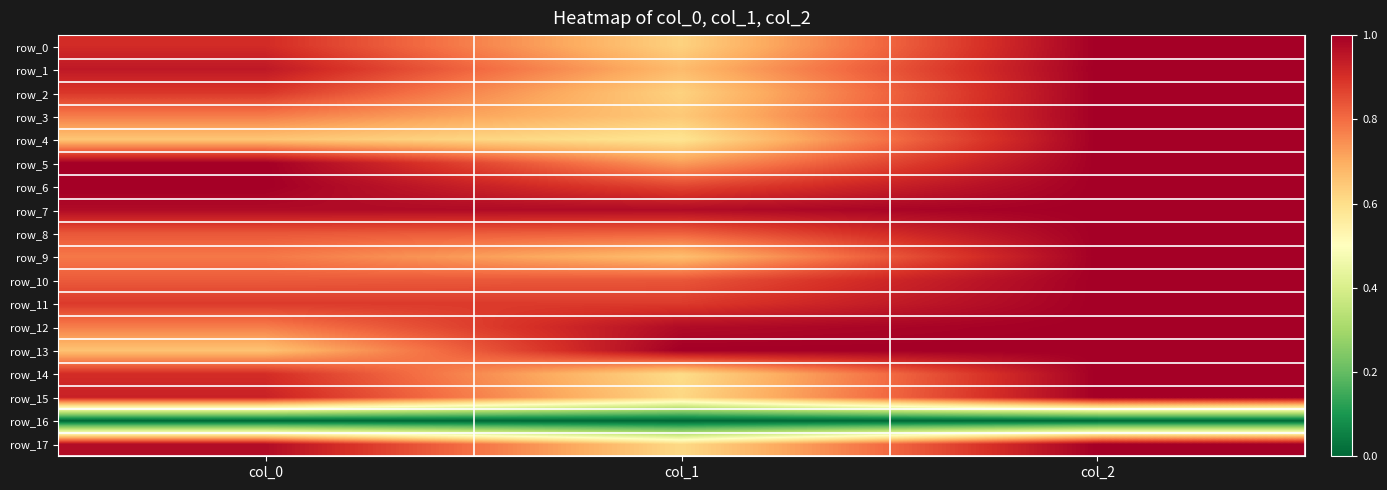

Reading right to left, what are all the values shown in this chart?

row_0: col_2=1.0	col_1=0.6	col_0=0.9
row_1: col_2=1.0	col_1=0.7	col_0=0.9
row_2: col_2=1.0	col_1=0.6	col_0=0.9
row_3: col_2=1.0	col_1=0.6	col_0=0.8
row_4: col_2=1.0	col_1=0.6	col_0=0.7
row_5: col_2=1.0	col_1=0.7	col_0=1.0
row_6: col_2=1.0	col_1=0.9	col_0=1.0
row_7: col_2=1.0	col_1=1.0	col_0=1.0
row_8: col_2=1.0	col_1=0.8	col_0=0.8
row_9: col_2=1.0	col_1=0.7	col_0=0.8
row_10: col_2=1.0	col_1=0.8	col_0=0.8
row_11: col_2=1.0	col_1=0.9	col_0=0.9
row_12: col_2=1.0	col_1=1.0	col_0=0.8
row_13: col_2=1.0	col_1=1.0	col_0=0.7
row_14: col_2=1.0	col_1=0.6	col_0=0.9
row_15: col_2=1.0	col_1=0.6	col_0=0.9
row_16: col_2=0.0	col_1=0.0	col_0=0.0
row_17: col_2=1.0	col_1=0.6	col_0=1.0